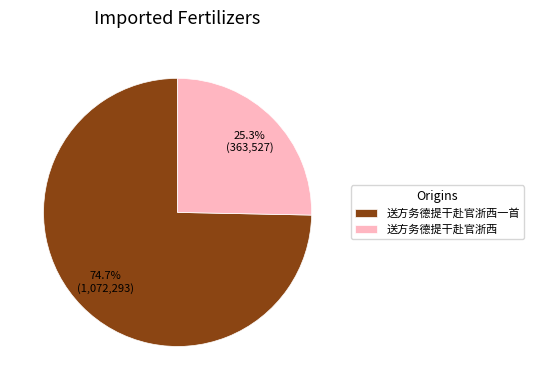

Which has a higher value, 送方务德提干赴官浙西一首 or 送方务德提干赴官浙西?

送方务德提干赴官浙西一首